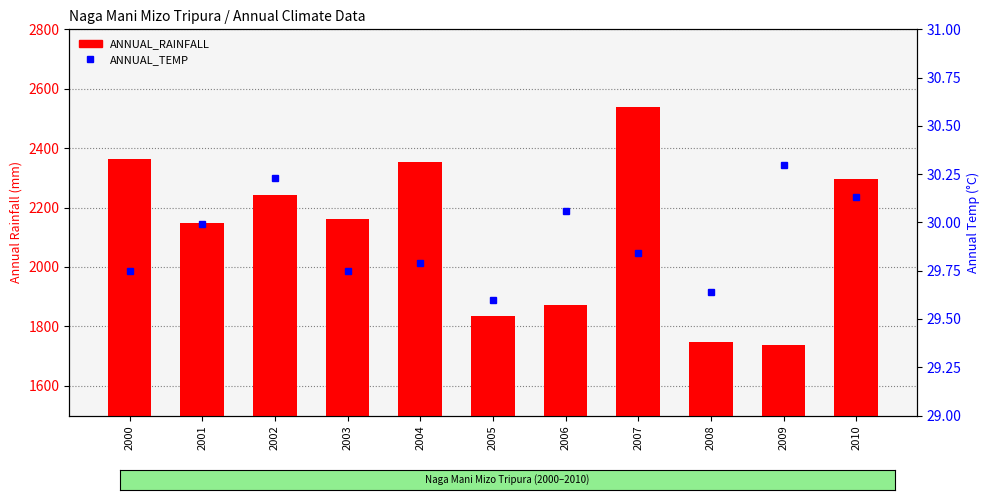

Reading left to right, list all the values displayed in this chart.

ANNUAL_RAINFALL: 2000=2363.9	2001=2149.0	2002=2242.3	2003=2162.2	2004=2353.7	2005=1836.7	2006=1872.0	2007=2538.2	2008=1748.9	2009=1737.7	2010=2295.2
ANNUAL_TEMP: 2000=29.8	2001=30.0	2002=30.2	2003=29.8	2004=29.8	2005=29.6	2006=30.1	2007=29.8	2008=29.6	2009=30.3	2010=30.1